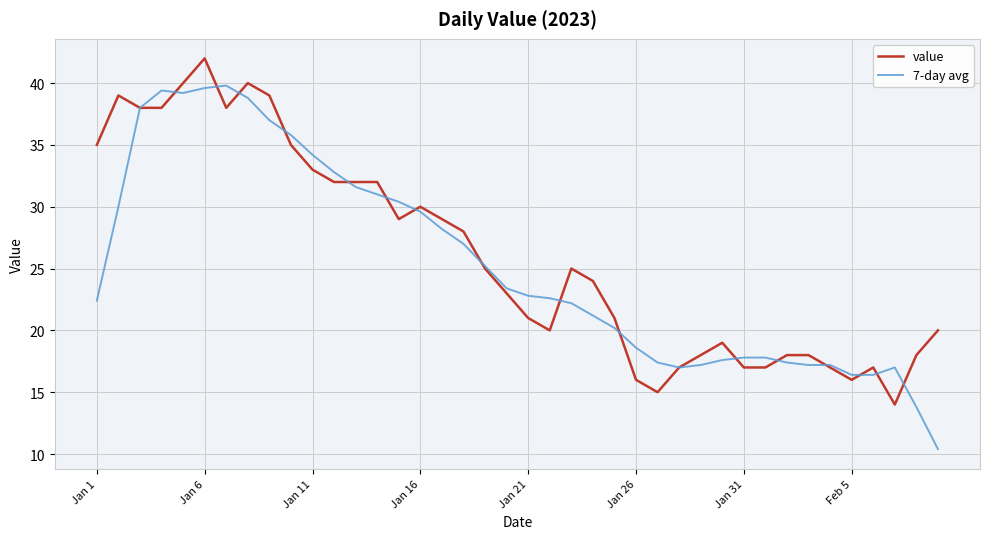

Which series has the widest spread of values?

7-day avg